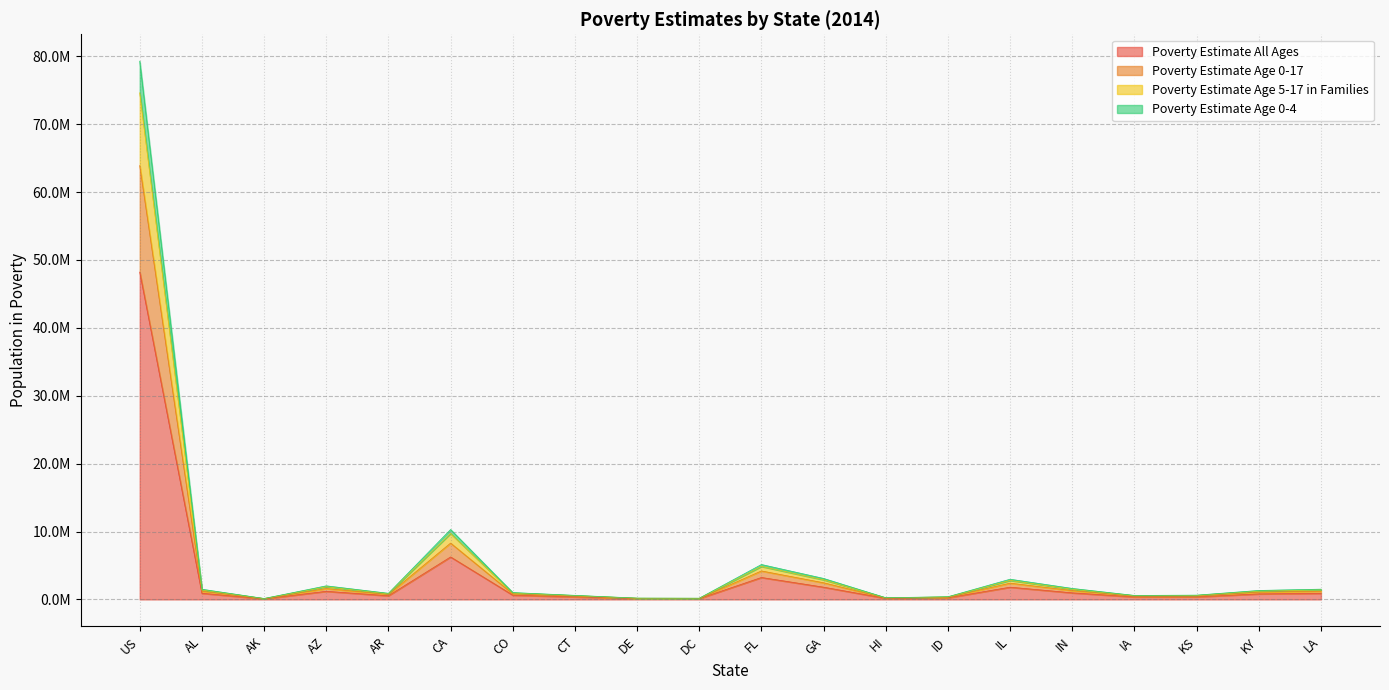

Does the chart display data point markers on the line(s)?

No